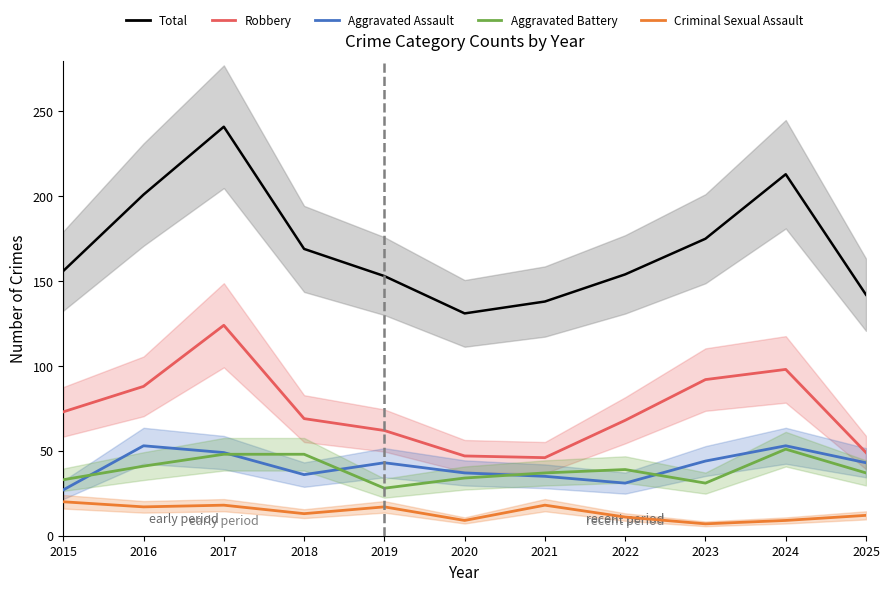

What are all the series names shown in the legend?

Total, Robbery, Aggravated Assault, Aggravated Battery, Criminal Sexual Assault